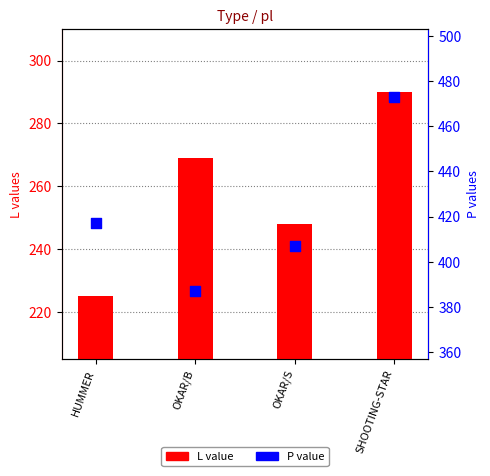

Which series has the largest total across all categories?

P